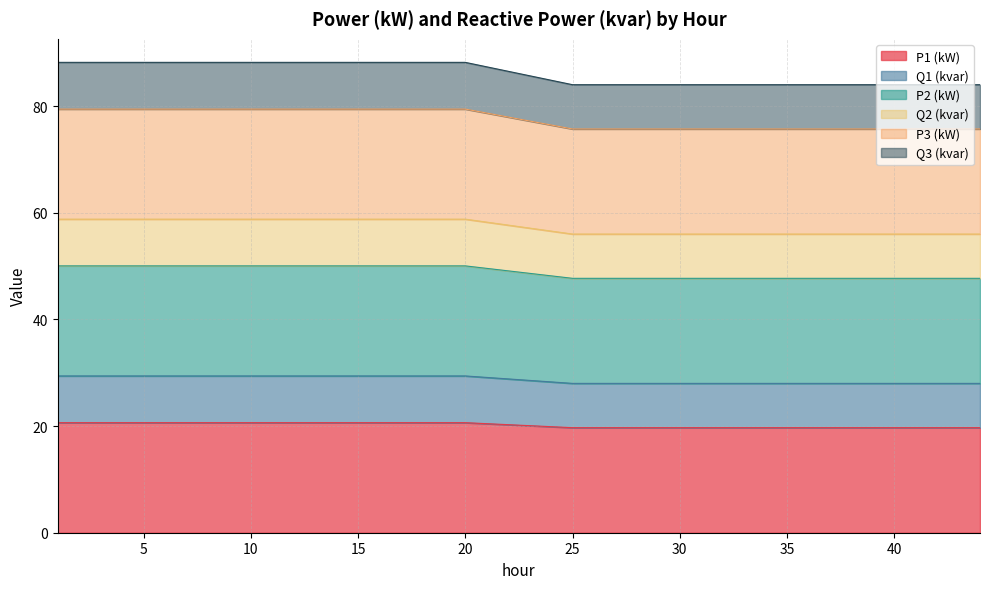

What is the maximum value for P1 (kW)?

20.6